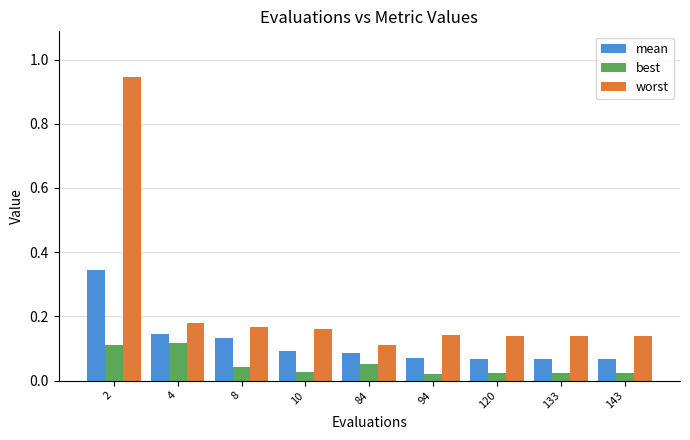

Does the chart contain any negative values?

No